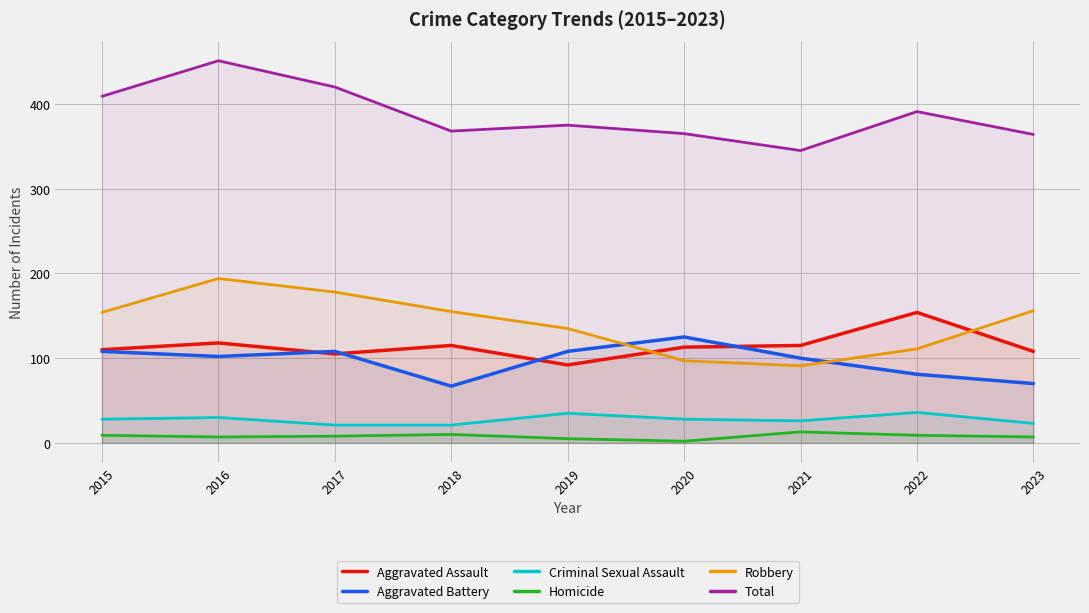

How many series are shown in this chart?

6